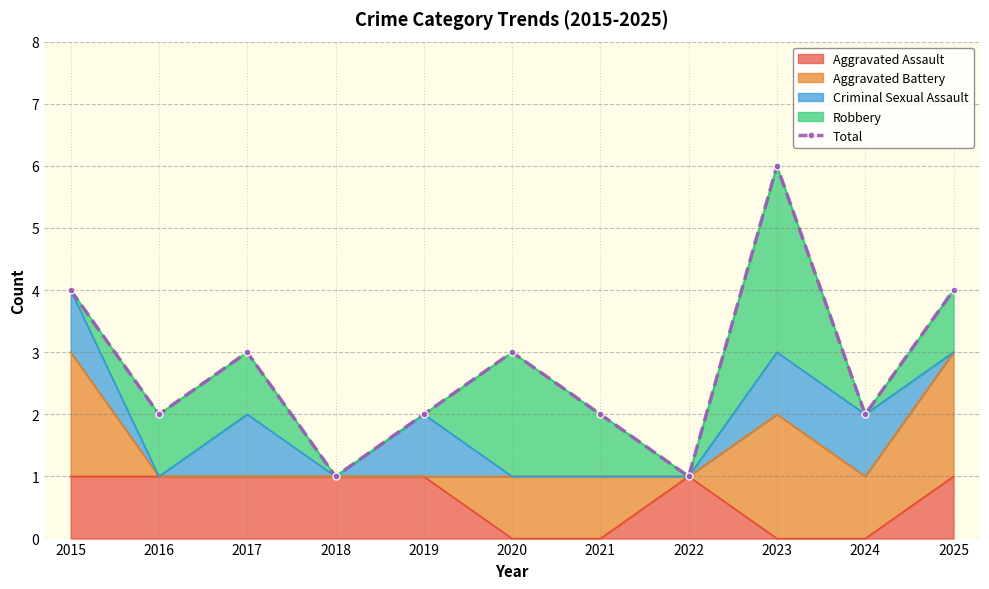

Reading left to right, what are all the values shown in this chart?

2015=4	2016=2	2017=3	2018=1	2019=2	2020=3	2021=2	2022=1	2023=6	2024=2	2025=4